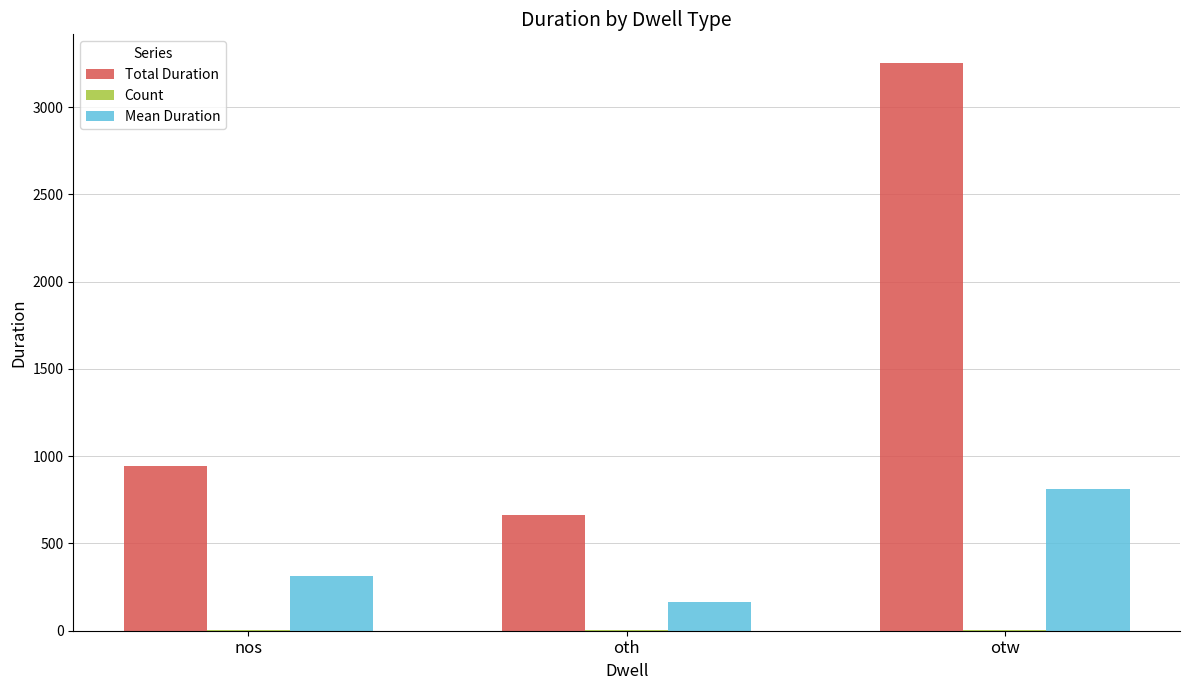

Are the bars grouped side by side (vs. stacked)?

Yes